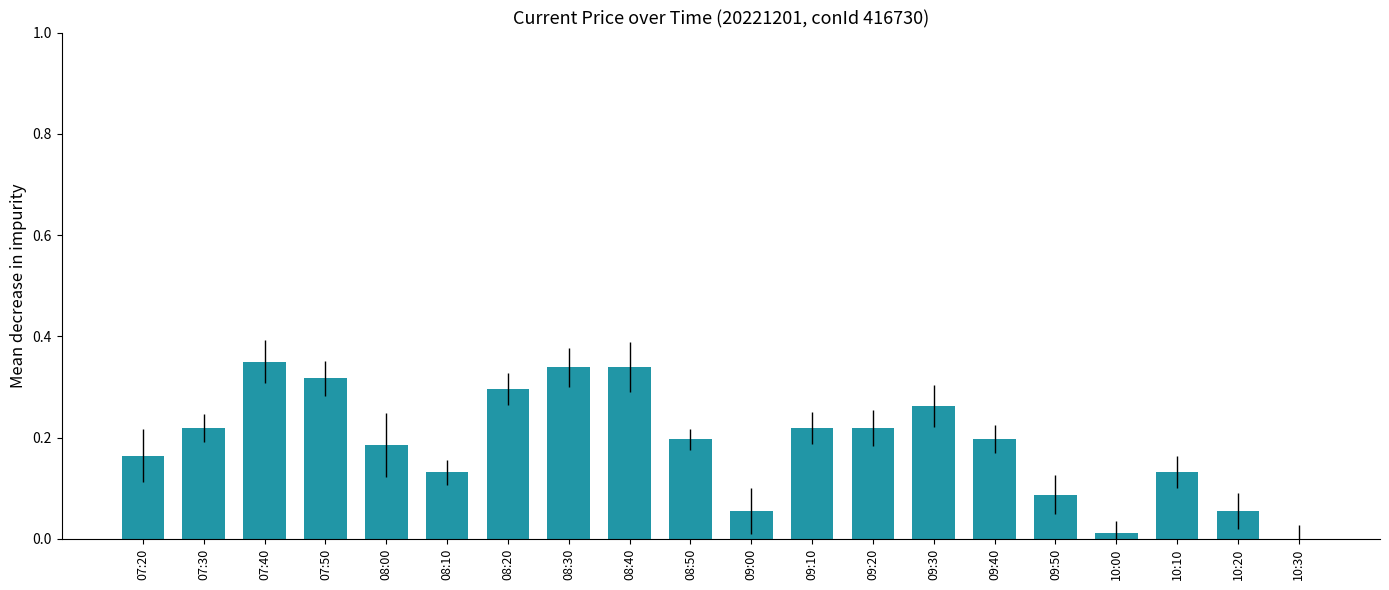

At which category does the chart reach its peak across all series?

07:40